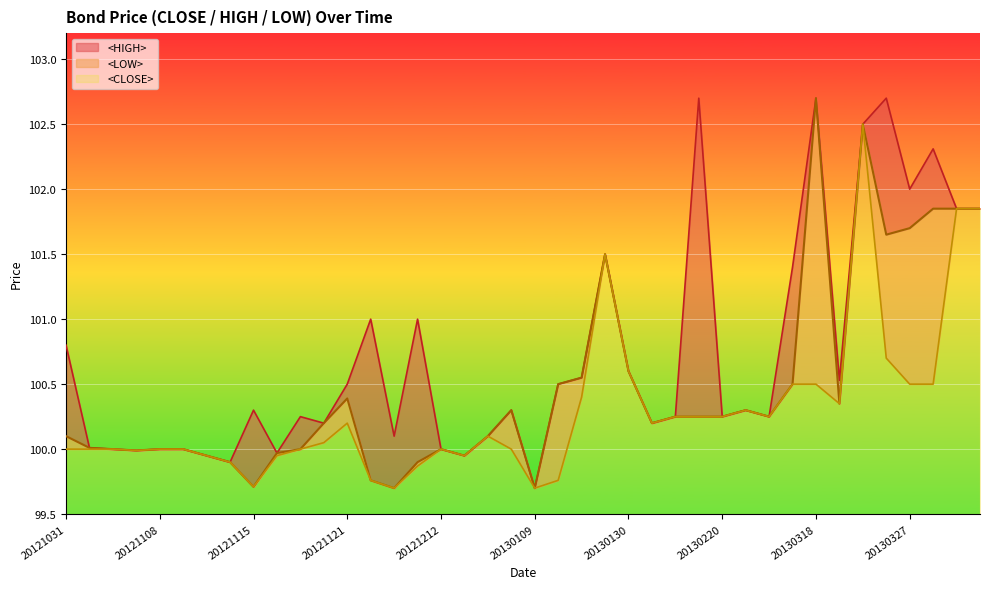

How many values in the <LOW> series exceed 100?

21